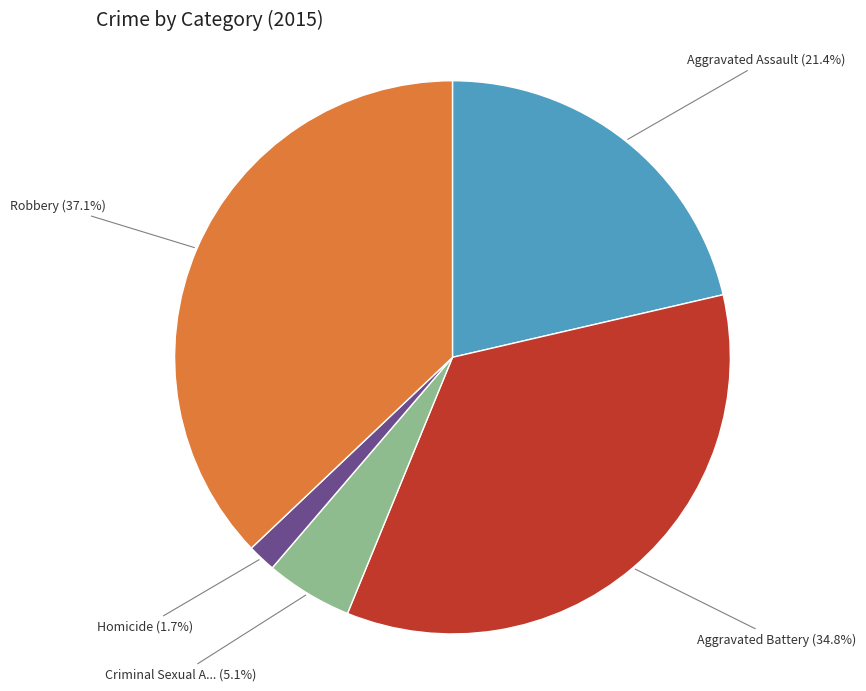

Does any single category account for the majority?

No